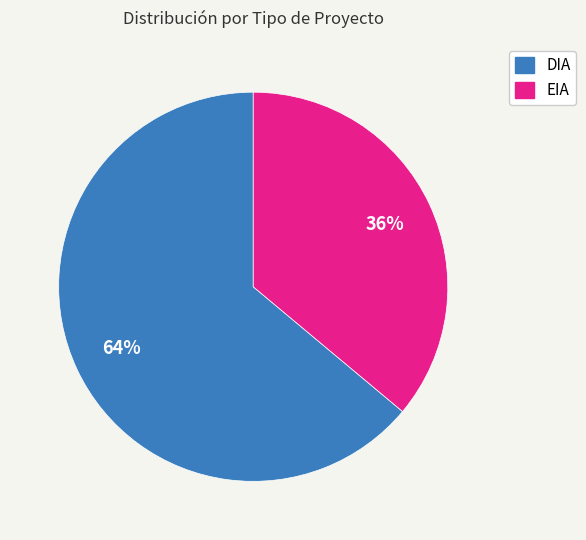

What is the largest slice in the pie chart?

DIA